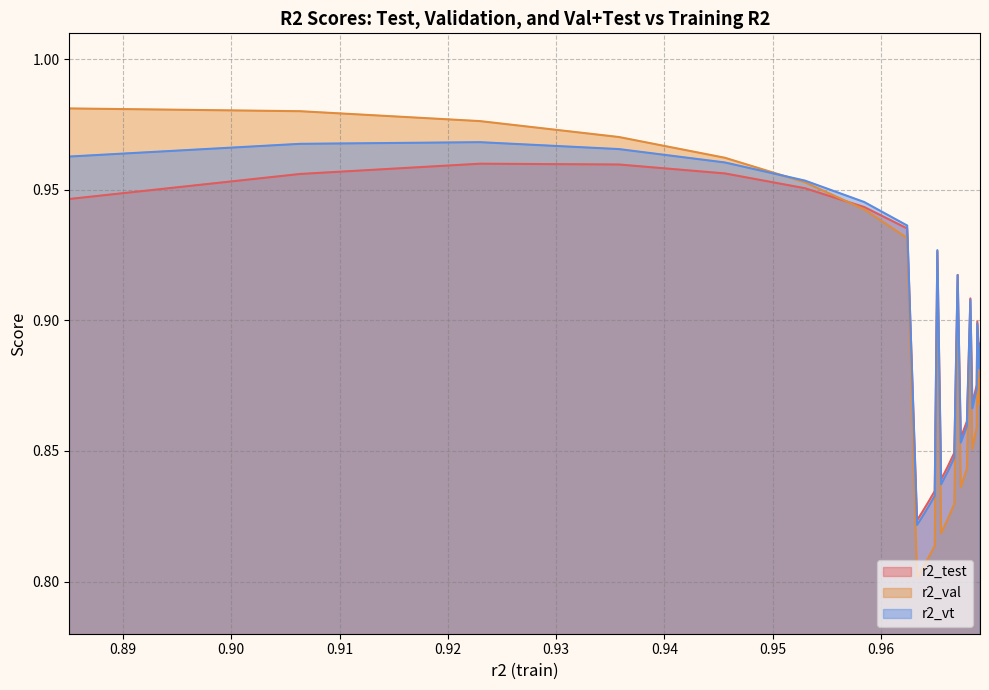

Which series has the largest range (max minus min)?

r2_val